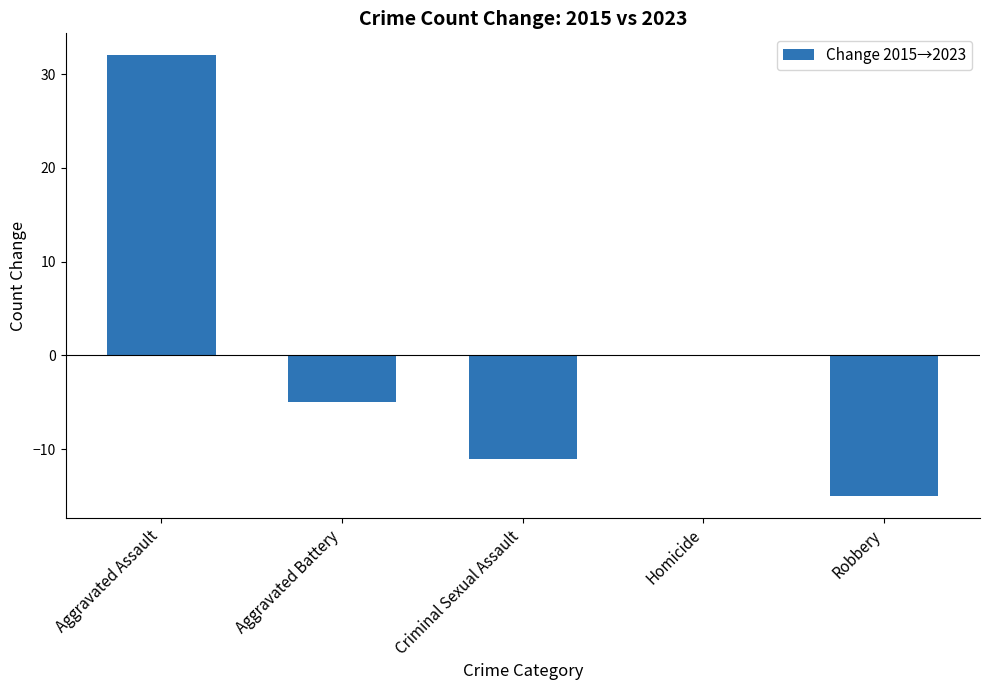

The value at Homicide is 0. True or false?

True